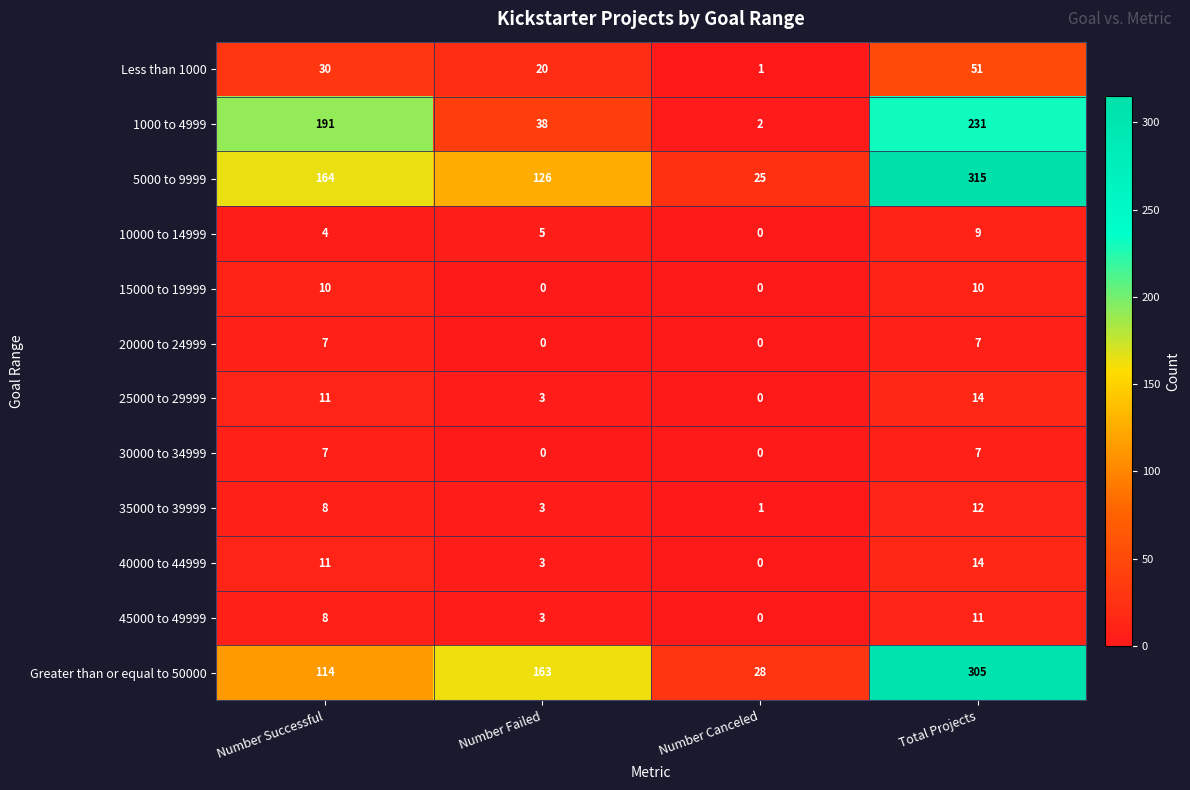

How many categories are shown in the chart?

4